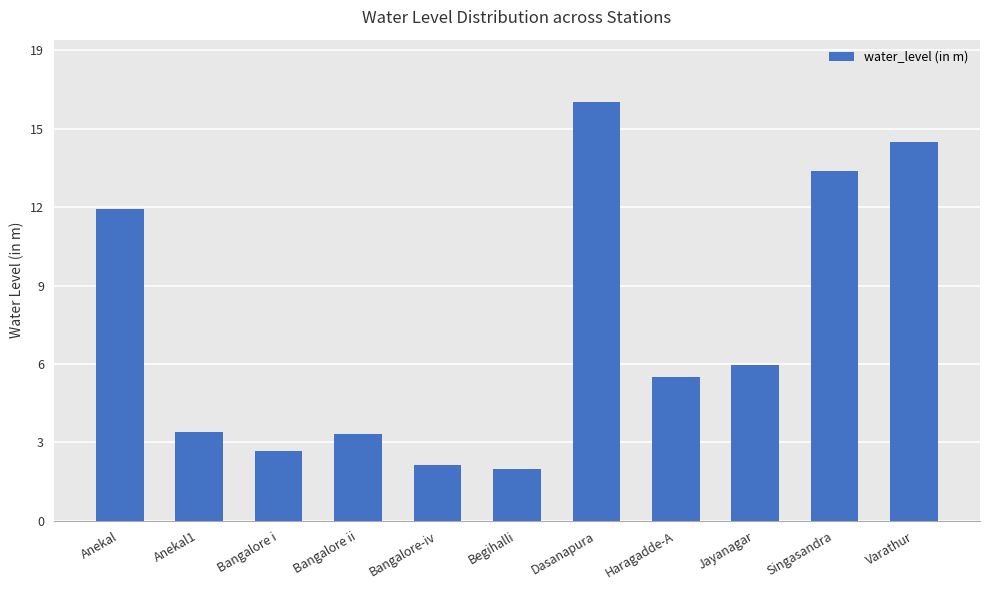

Does the chart contain any negative values?

No